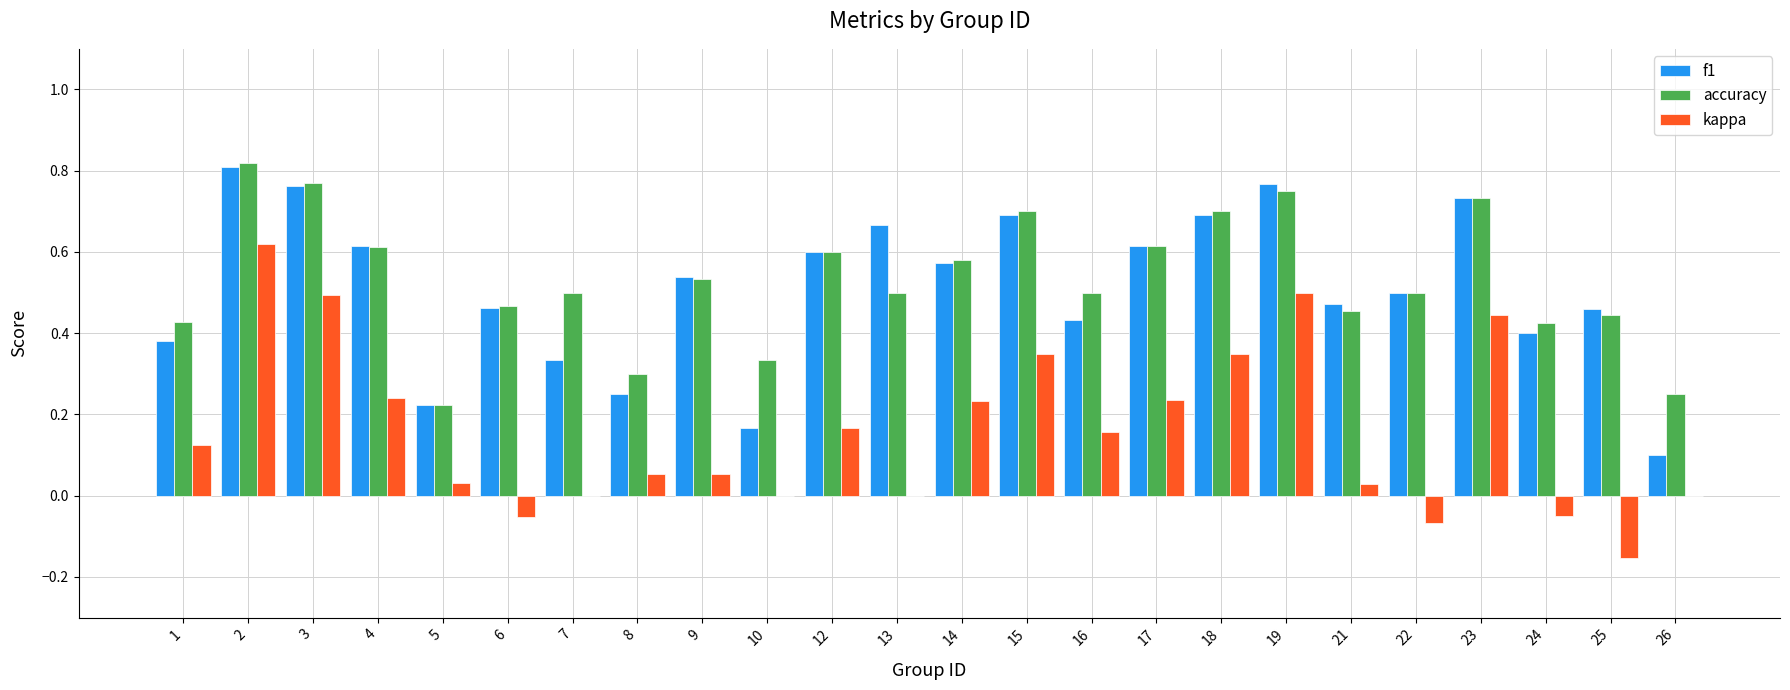

Between 3 and 13, which series saw the biggest shift?

kappa